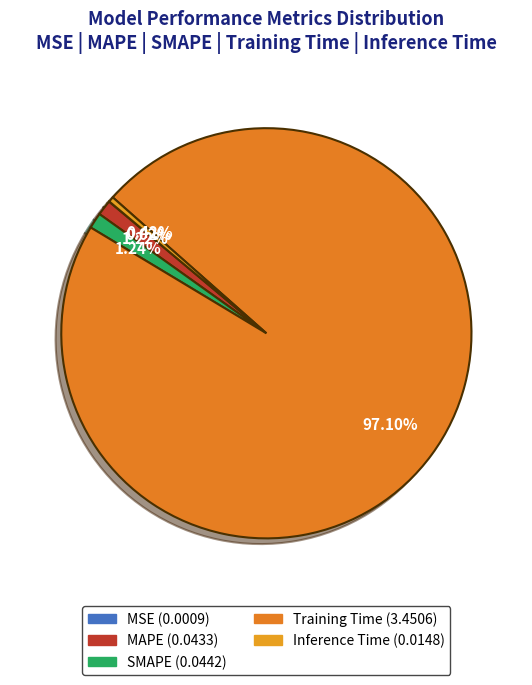

The MAPE slice represents 10% of the pie. True or false?

False